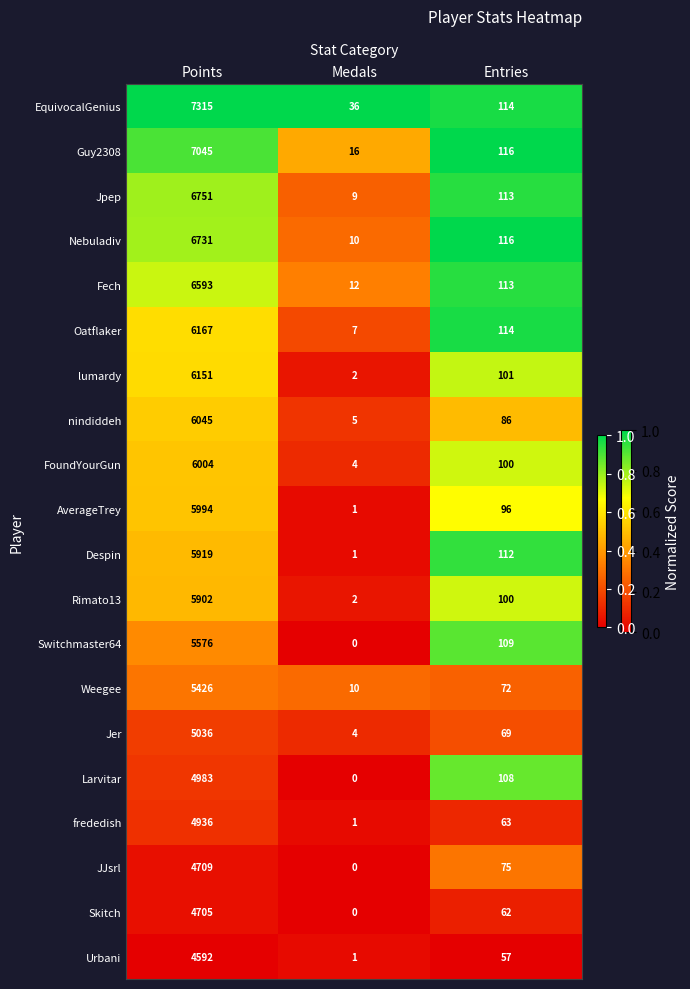

What is the difference between the second highest and minimum values in the frededish series?

62